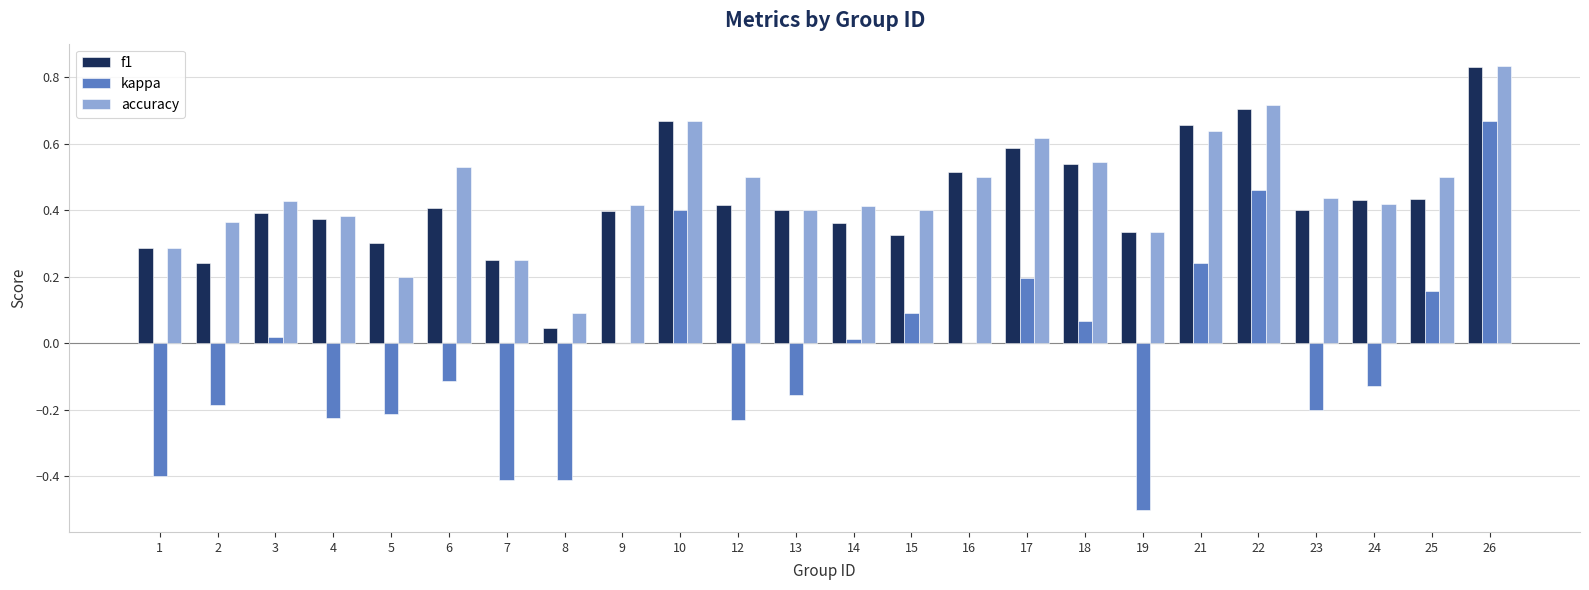

The kappa series shows 0.4 at 10. True or false?

True